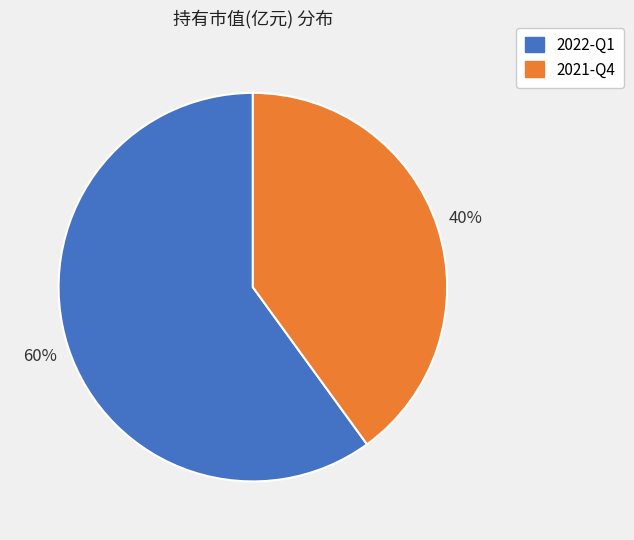

Is 2021-Q4 the majority of the pie?

No